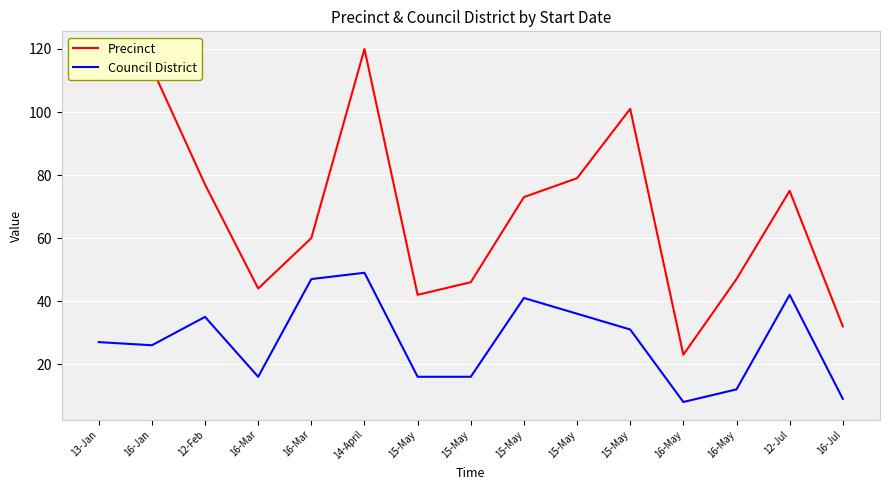

Between 13-Jan and 15-May, which series saw the biggest shift?

Precinct